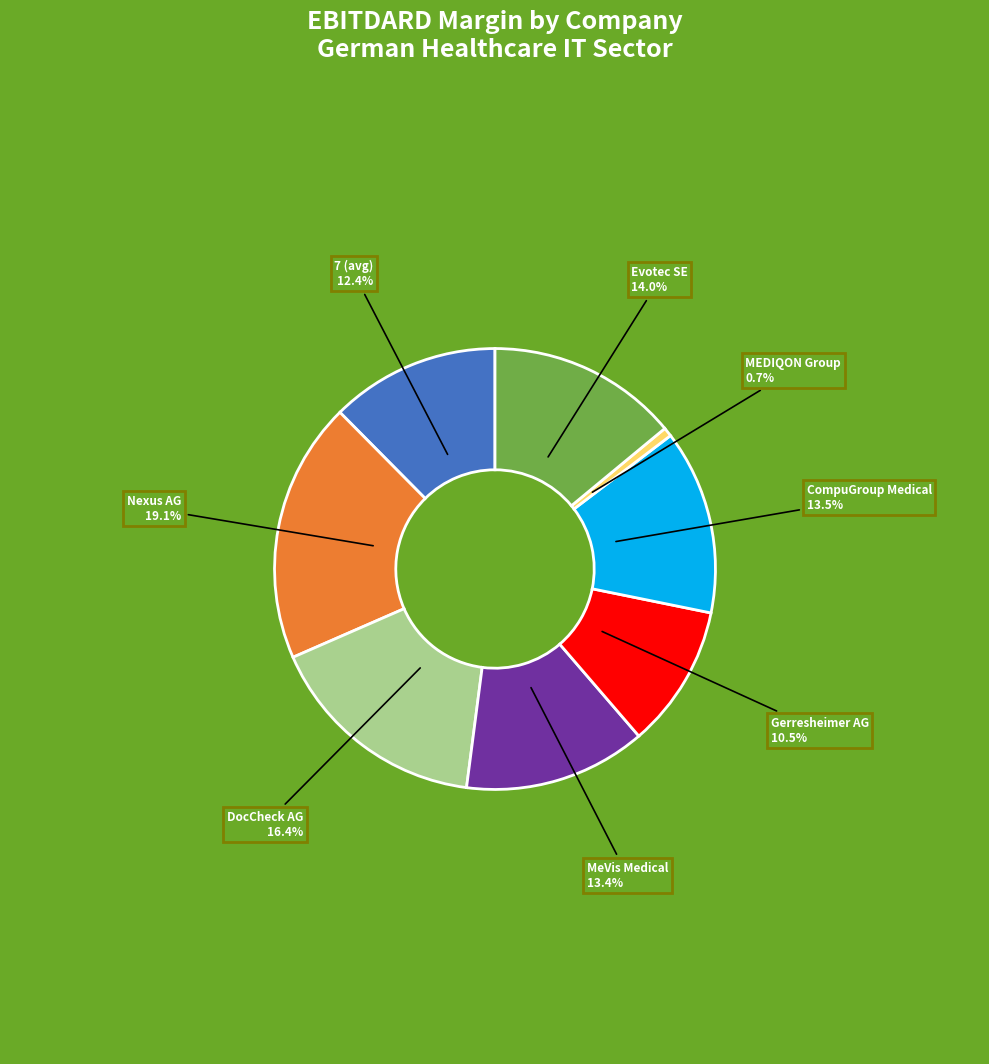

Does any single category account for the majority?

No